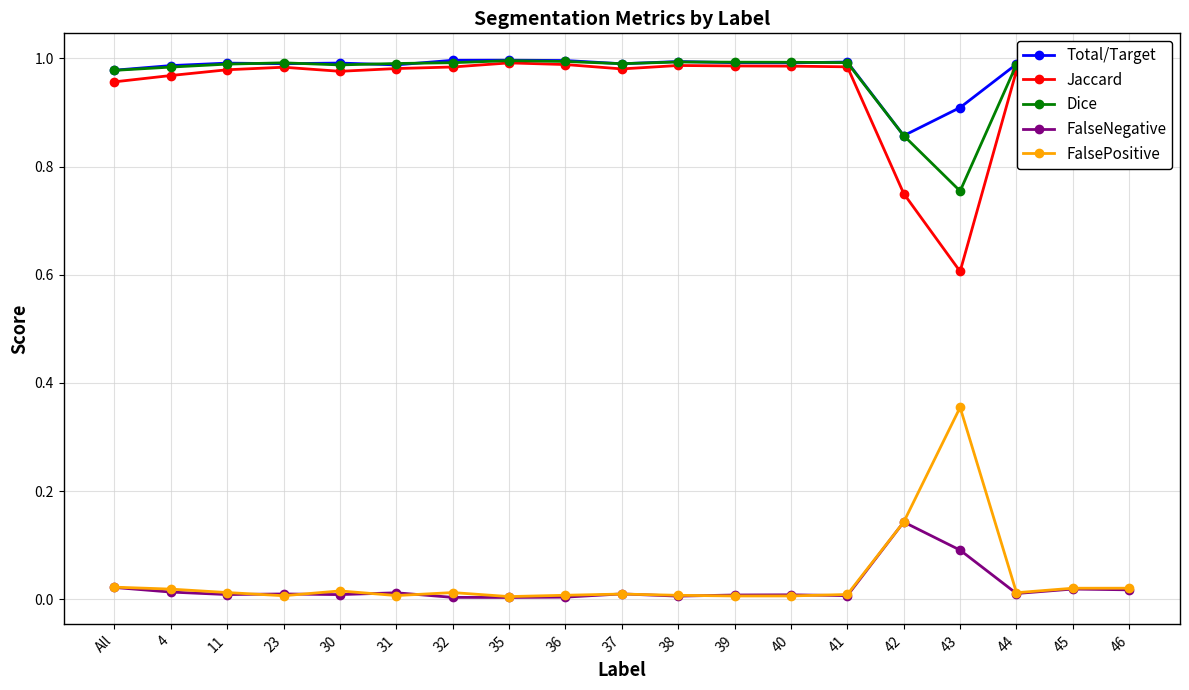

What is the label of the 19th point from the right?

All